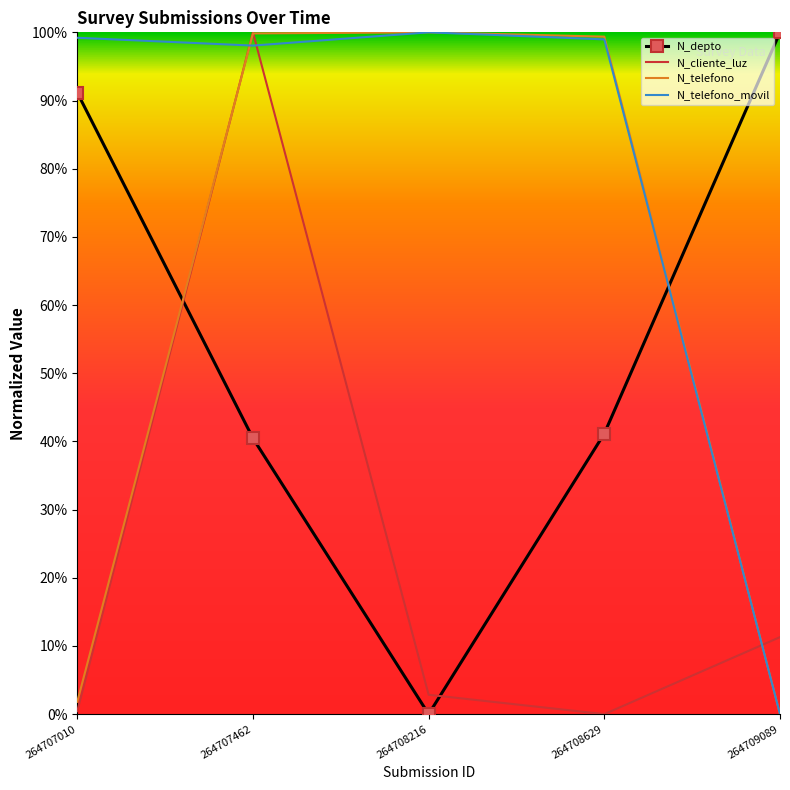

How many data points does each series have?

5